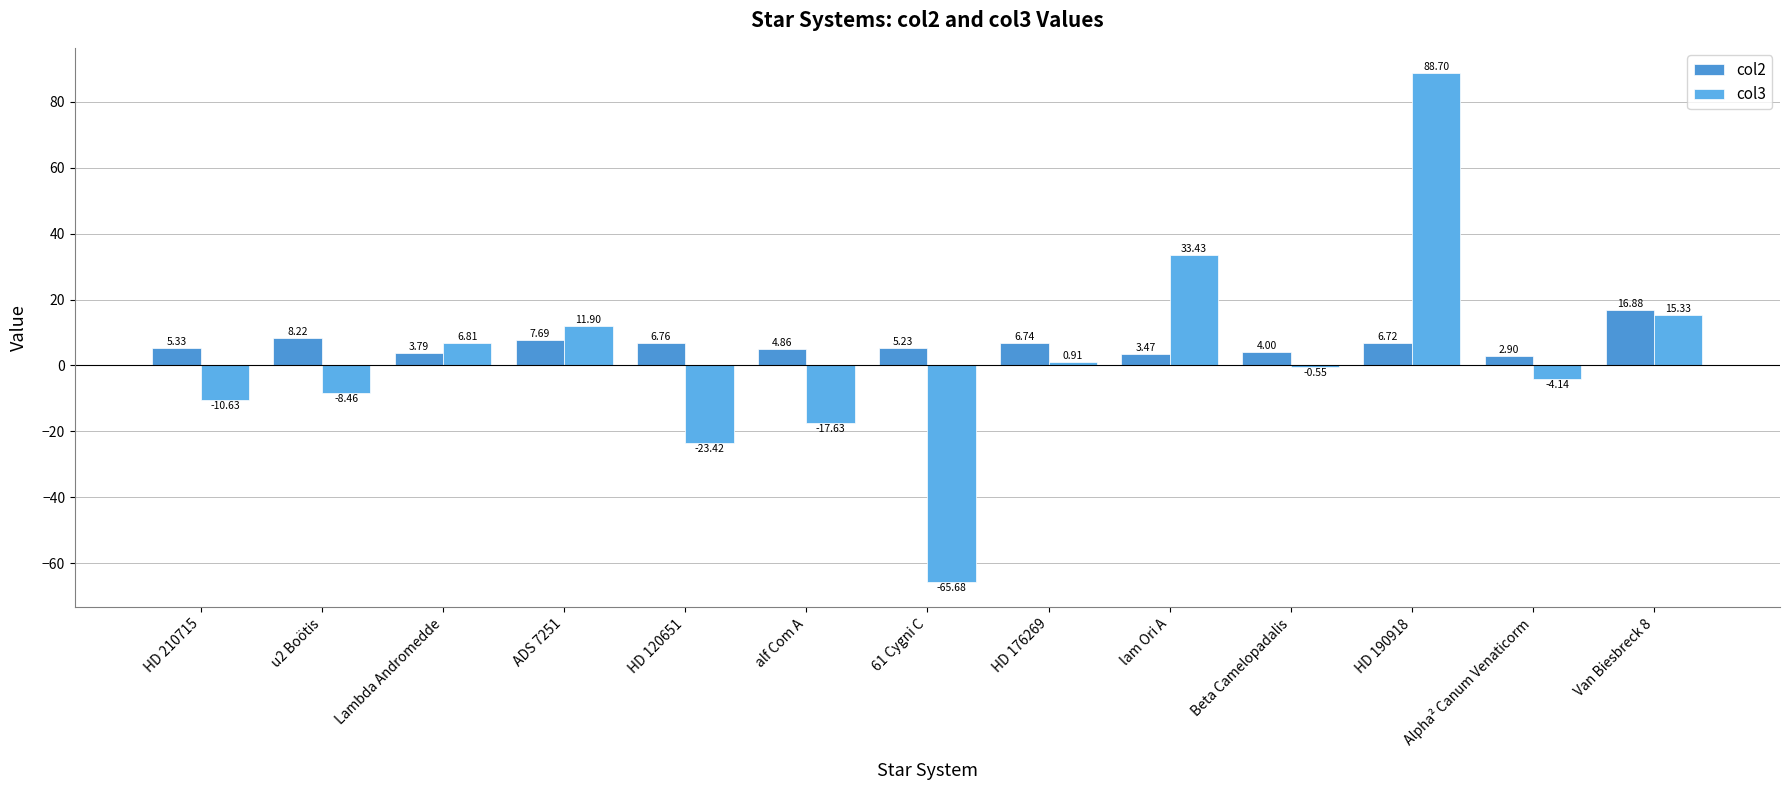

Is the value of col2 at ADS 7251 greater than the value of col3 at Beta Camelopadalis?

Yes